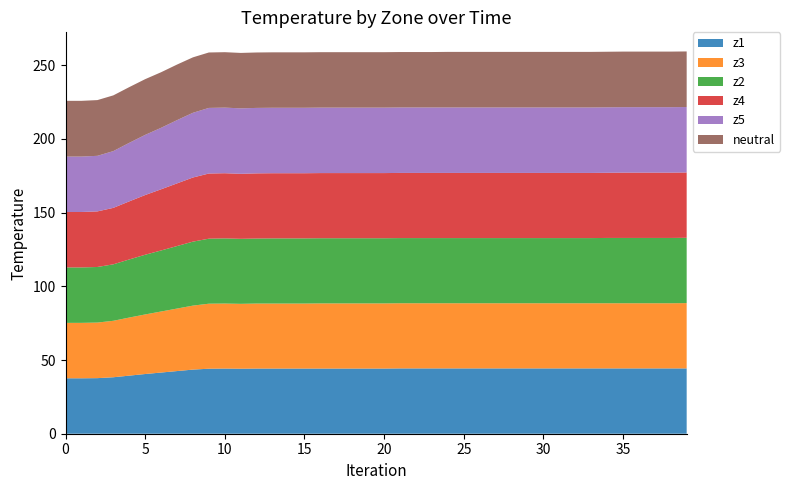

Reading left to right, extract all data points from this chart.

z1: 37.6	37.6	37.7	38.3	39.4	40.5	41.5	42.5	43.5	44.1	44.2	44.1	44.2	44.2	44.2	44.2	44.2	44.2	44.2	44.2	44.2	44.3	44.3	44.3	44.3	44.3	44.3	44.3	44.3	44.3	44.3	44.3	44.3	44.3	44.3	44.3	44.3	44.3	44.3	44.3
z3: 37.6	37.6	37.7	38.3	39.4	40.4	41.4	42.4	43.4	44.1	44.1	44.0	44.1	44.1	44.1	44.1	44.2	44.2	44.2	44.2	44.2	44.2	44.2	44.2	44.2	44.2	44.2	44.2	44.2	44.2	44.2	44.2	44.2	44.2	44.2	44.2	44.2	44.2	44.2	44.3
z2: 37.6	37.6	37.7	38.3	39.4	40.5	41.4	42.4	43.4	44.1	44.2	44.1	44.1	44.2	44.2	44.2	44.2	44.2	44.2	44.2	44.2	44.2	44.2	44.2	44.2	44.2	44.2	44.2	44.2	44.2	44.2	44.2	44.2	44.2	44.3	44.3	44.3	44.3	44.3	44.3
z4: 37.6	37.6	37.7	38.3	39.4	40.5	41.5	42.5	43.5	44.2	44.2	44.1	44.2	44.2	44.2	44.2	44.2	44.2	44.2	44.2	44.2	44.2	44.2	44.2	44.2	44.2	44.2	44.2	44.2	44.2	44.2	44.2	44.2	44.2	44.2	44.3	44.3	44.3	44.3	44.3
z5: 37.6	37.6	37.7	38.5	39.7	40.8	41.7	42.9	43.9	44.5	44.5	44.4	44.4	44.4	44.4	44.4	44.4	44.4	44.4	44.4	44.4	44.4	44.4	44.4	44.4	44.4	44.4	44.4	44.4	44.4	44.4	44.4	44.4	44.4	44.4	44.4	44.4	44.4	44.4	44.4
neutral: 37.8	37.8	37.8	37.8	37.8	37.8	37.7	37.7	37.6	37.6	37.6	37.6	37.6	37.6	37.6	37.6	37.6	37.6	37.6	37.6	37.6	37.6	37.6	37.6	37.7	37.7	37.7	37.7	37.7	37.7	37.7	37.7	37.7	37.7	37.7	37.7	37.7	37.7	37.7	37.7